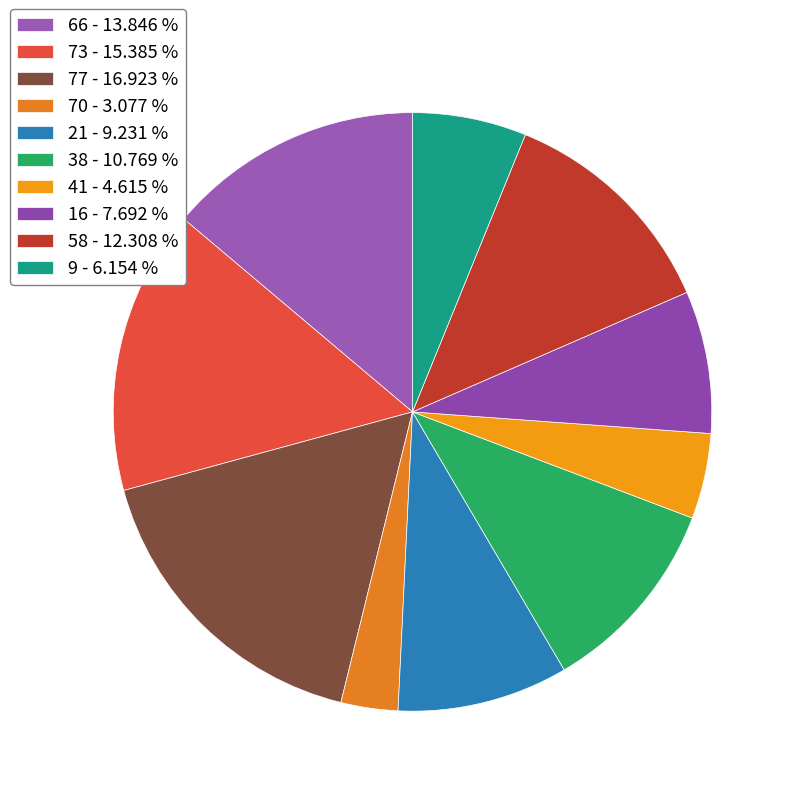

Count the number of slices in the pie.

10